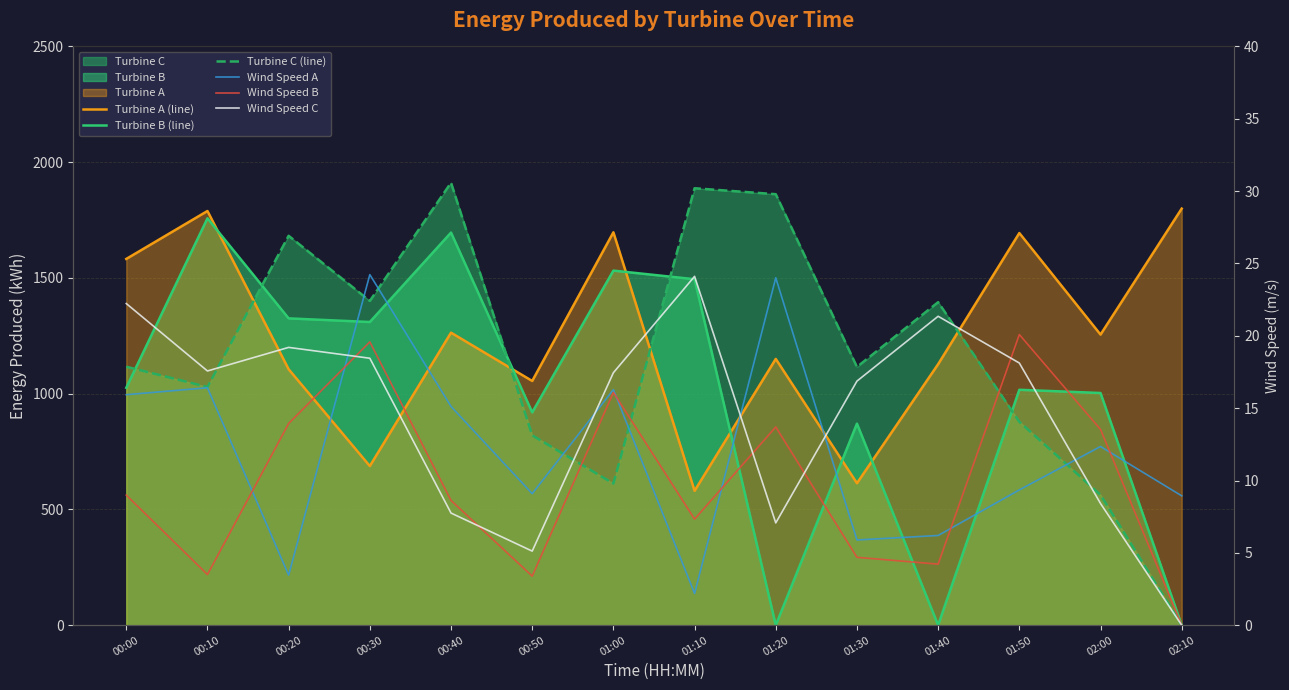

The Wind Speed B series shows 14.0 at 01:50. True or false?

False